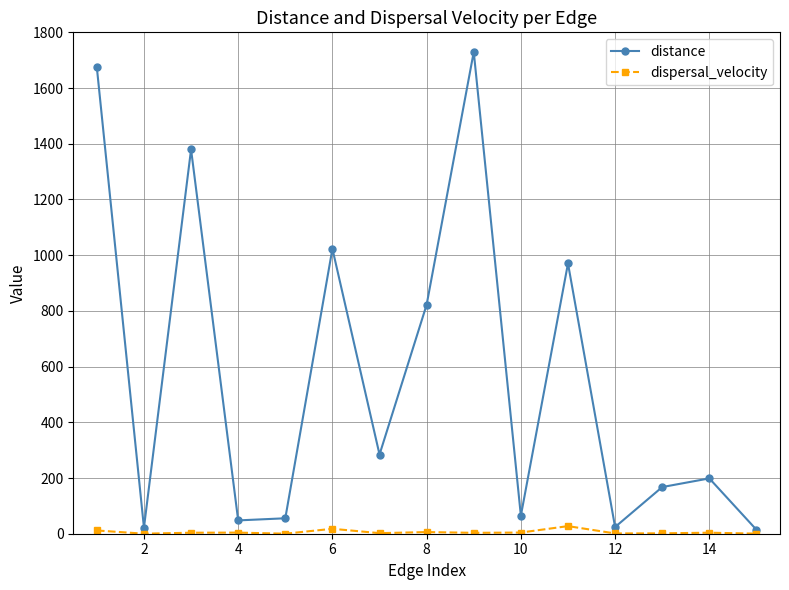

What is the difference between the maximum and minimum values in the distance series?

1715.5